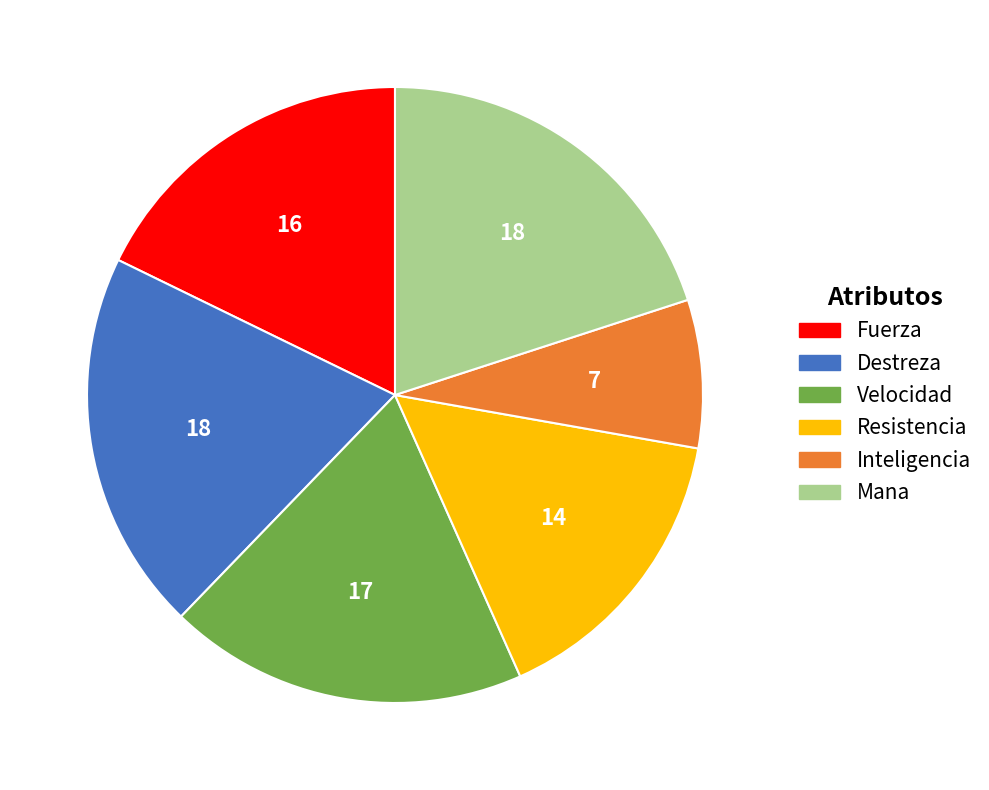

Does Fuerza represent more than half of the total?

No